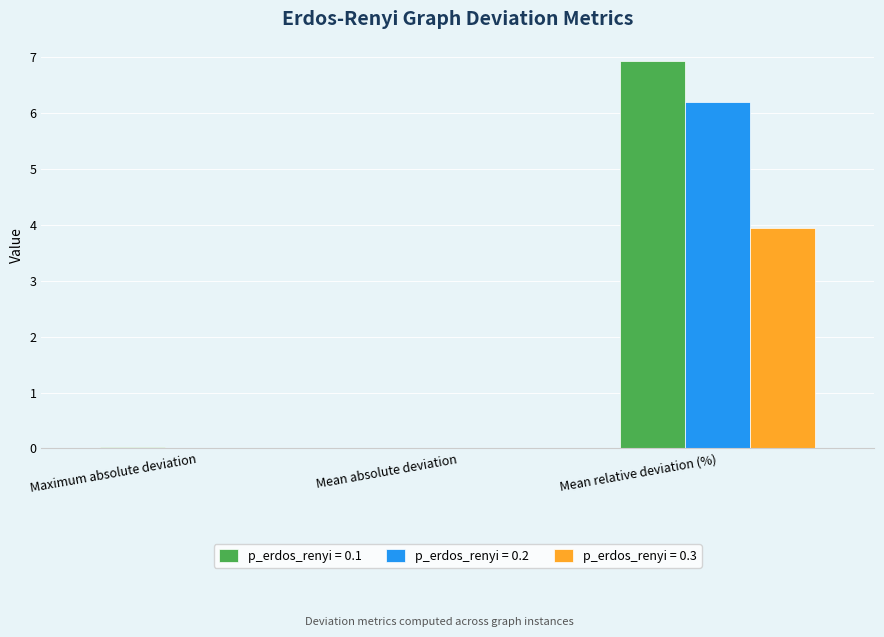

At which category is the sum across all series the highest?

Mean relative deviation (%)